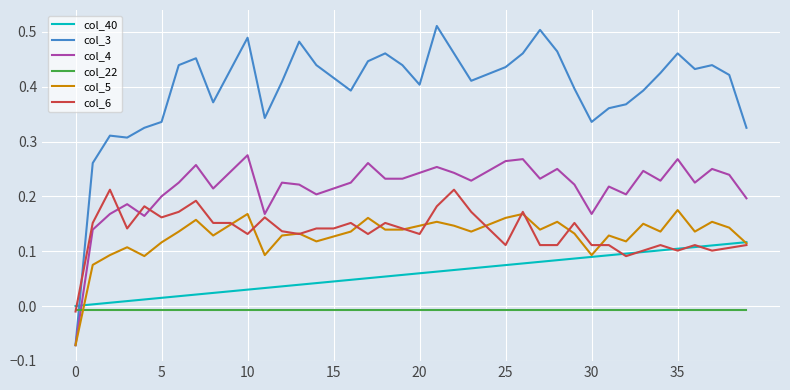

Rank the series by their maximum value, from highest to lowest.

col_3, col_4, col_6, col_5, col_40, col_22